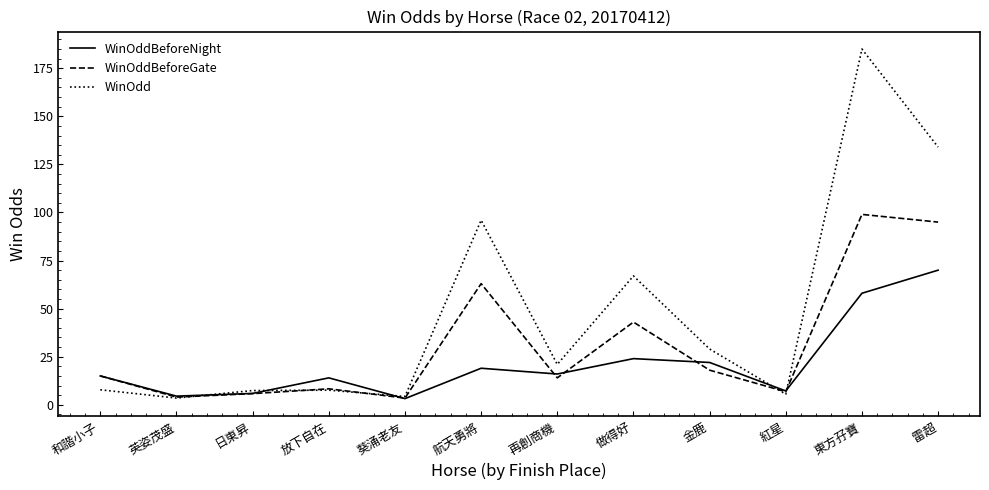

Which category has the highest value in the WinOddBeforeGate series?

東方孖寶